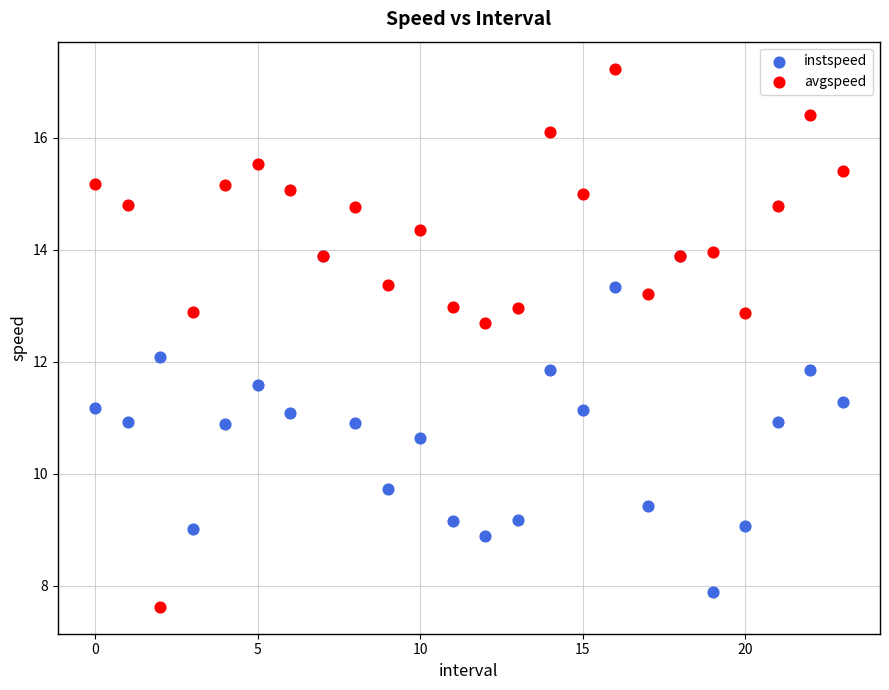

In the instspeed series, what Y value is closest to 10?

9.7